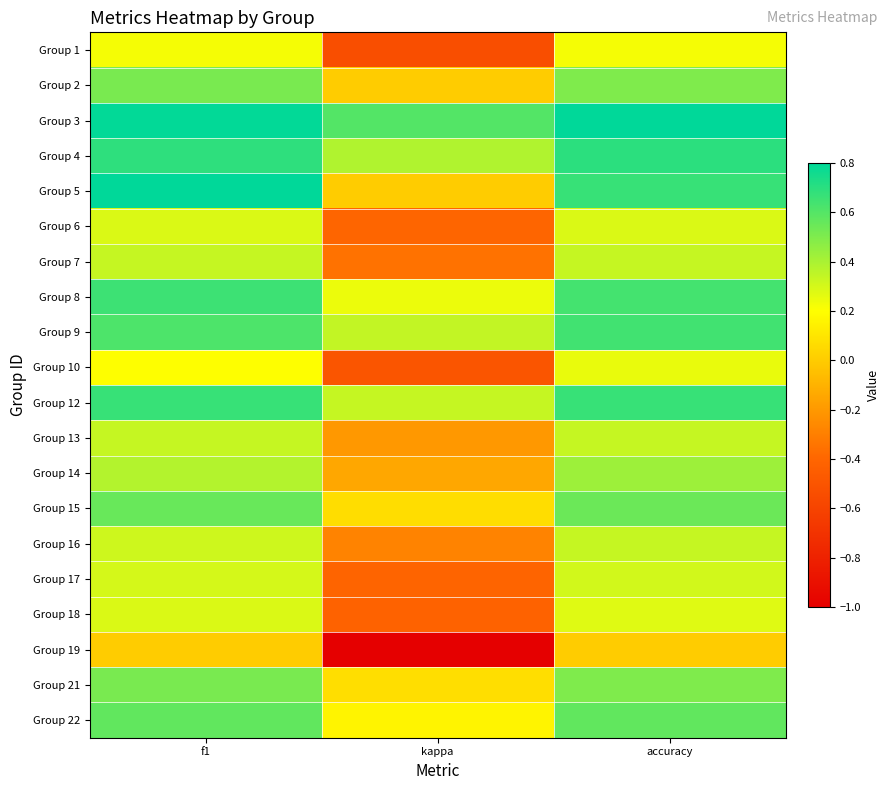

Rank the series by their maximum value, from lowest to highest.

Group 19, Group 1, Group 10, Group 18, Group 6, Group 17, Group 7, Group 13, Group 16, Group 14, Group 2, Group 21, Group 15, Group 22, Group 9, Group 8, Group 12, Group 4, Group 3, Group 5